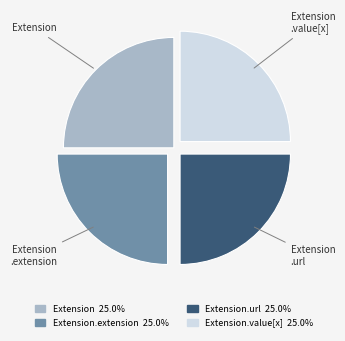

Does any single category account for the majority?

No